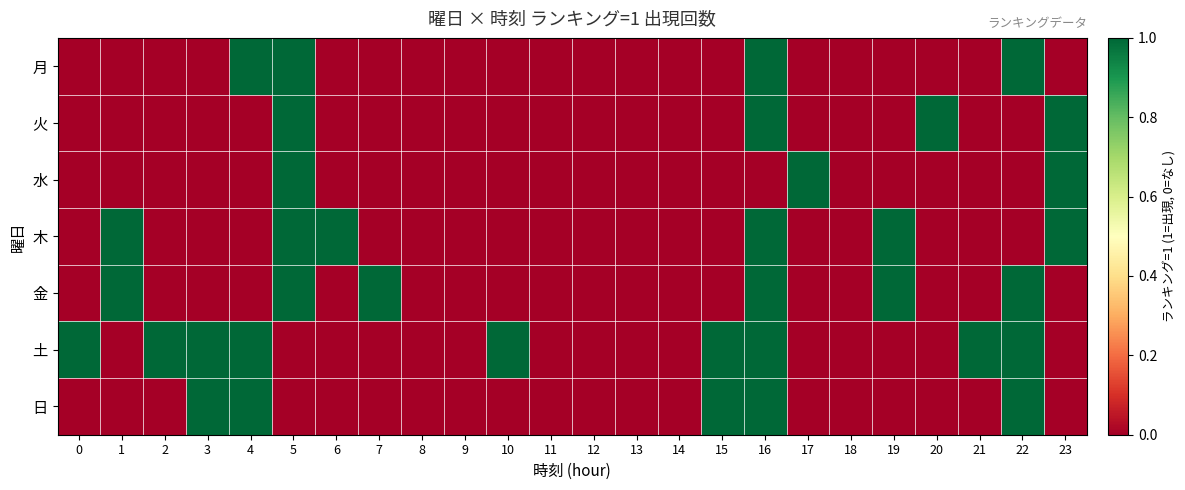

Which series has the largest total across all categories?

土